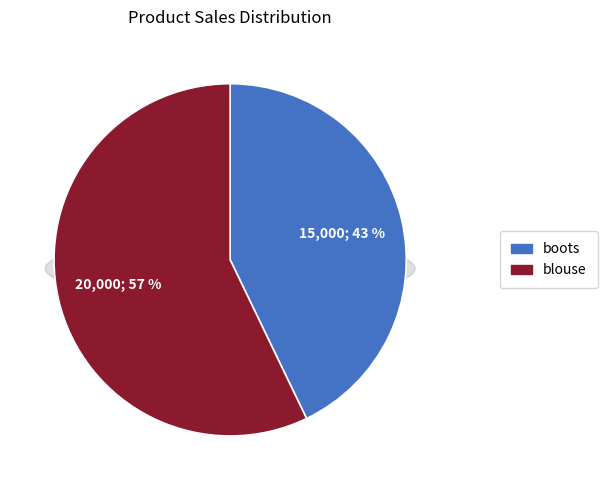

What percentage is the boots slice, to the nearest percent?

43%